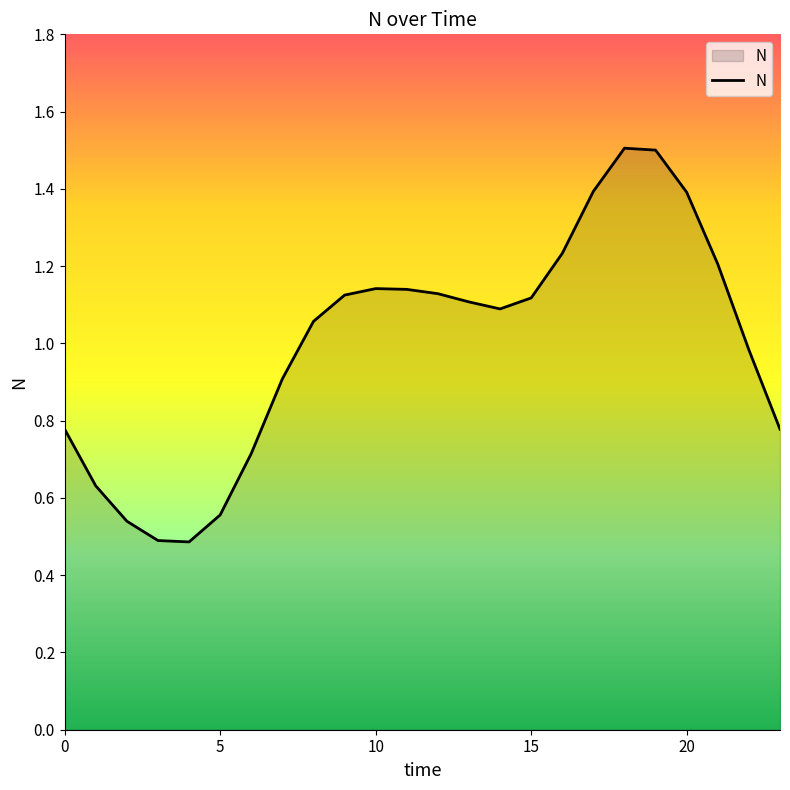

What is the difference between the maximum and minimum values?

1.0